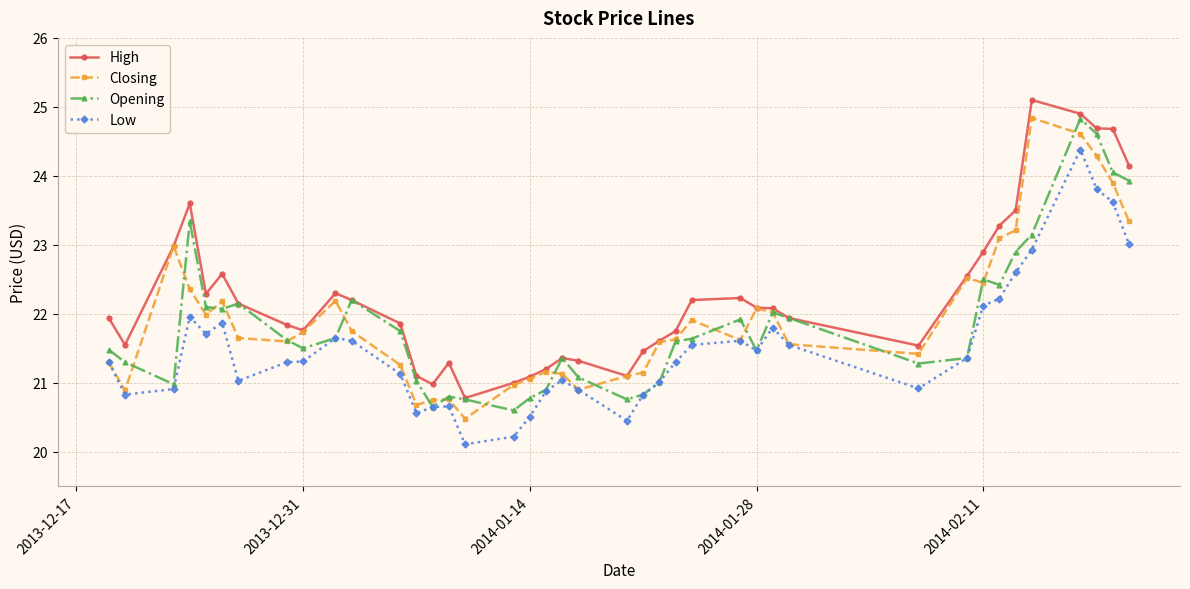

Is this an area chart (filled region under the line)?

No